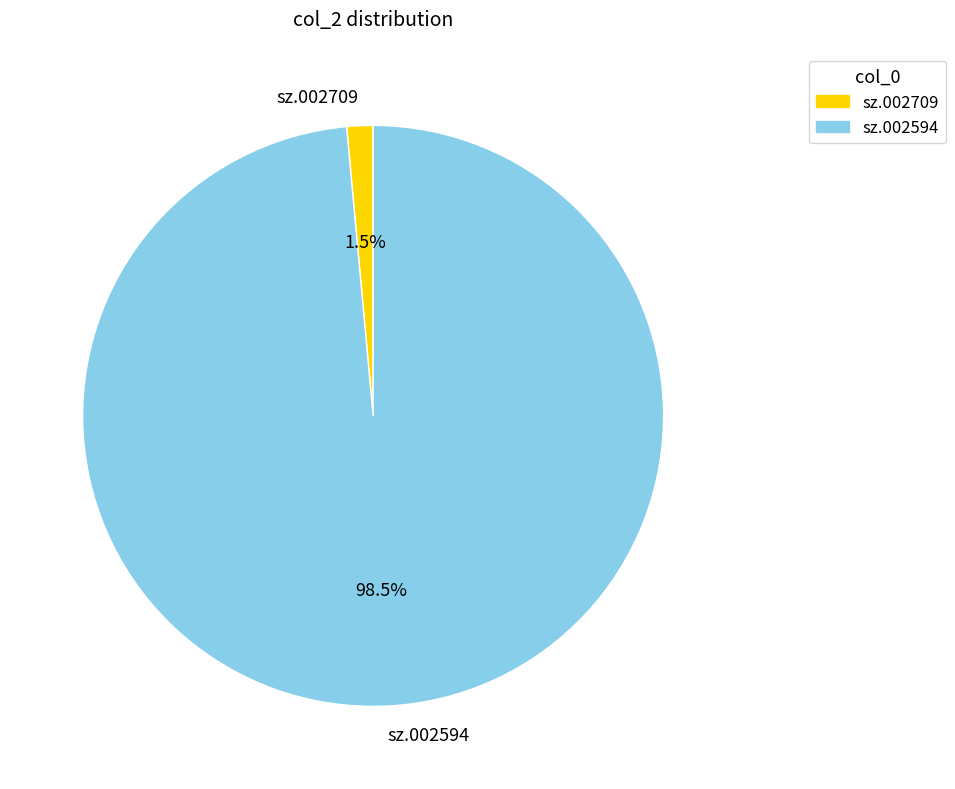

How many segments does this pie chart have?

2